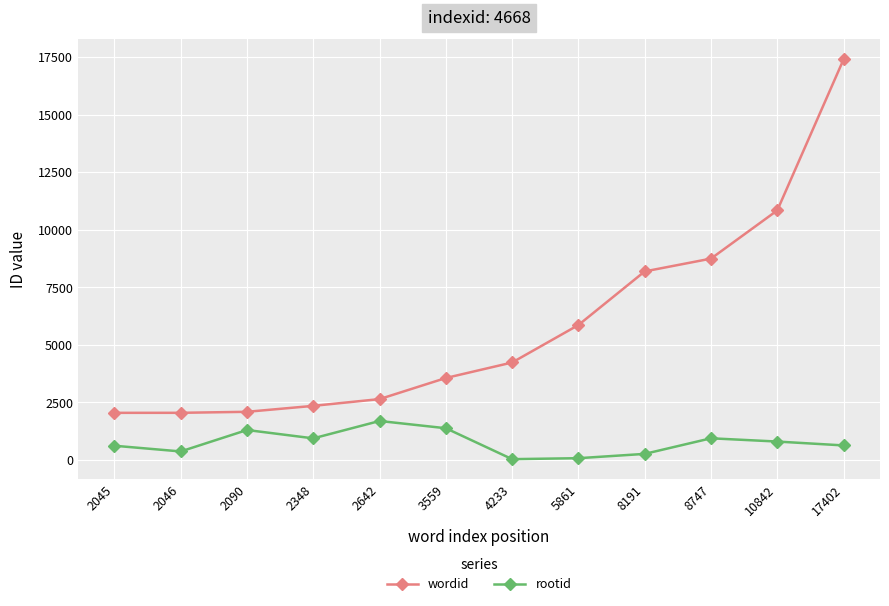

What is the sum of the rootid values at 4233 and 2348?

968